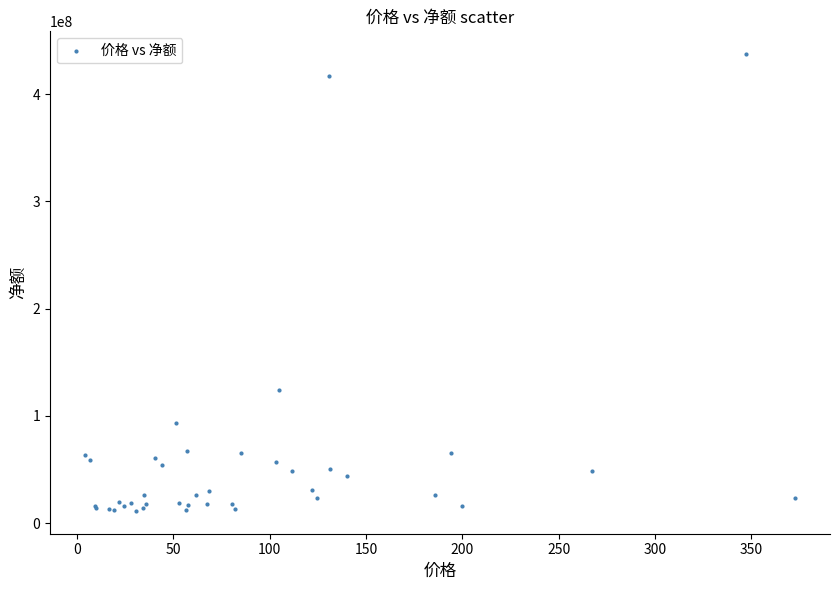

What Y value in the scatter plot is closest to 224350045?

124516431